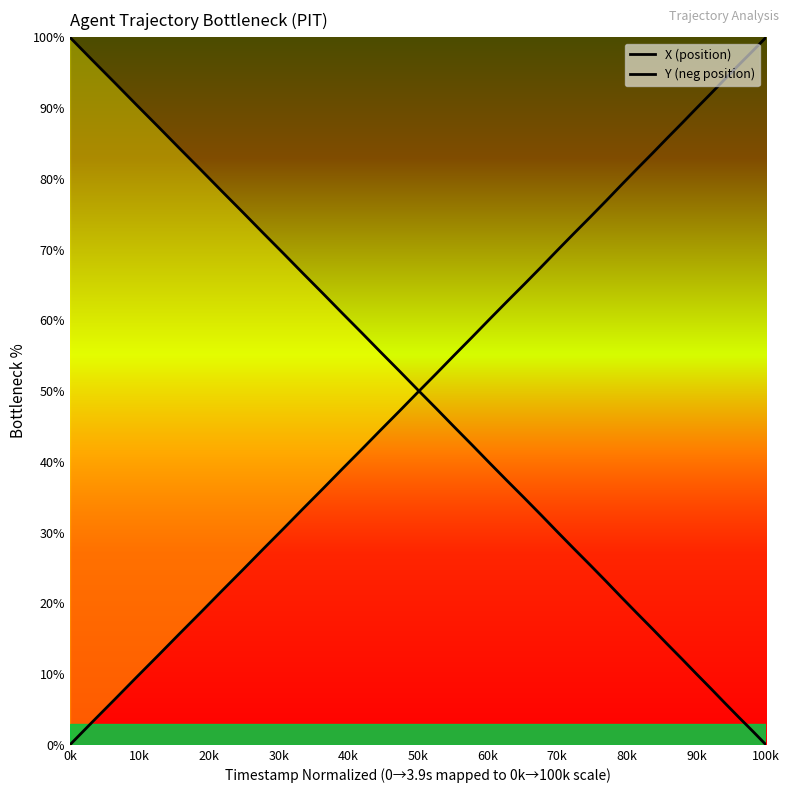

At which category does the chart reach its peak across all series?

100k